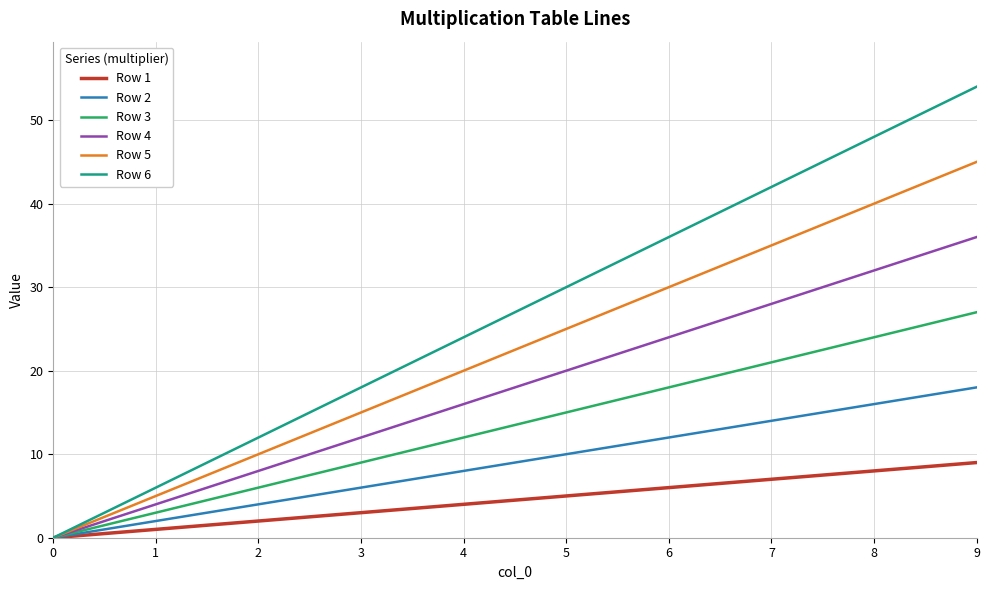

Rank the series by their average value, from highest to lowest.

Row 6, Row 5, Row 4, Row 3, Row 2, Row 1